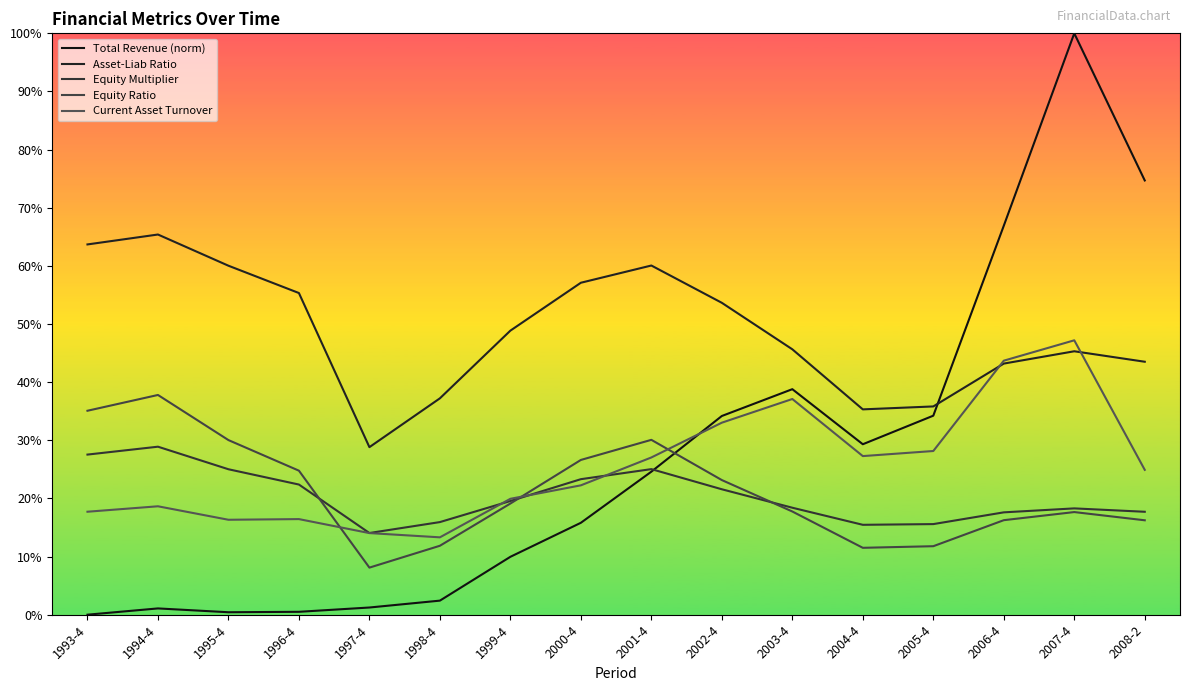

How many values in the Total Revenue (norm) series are below 24?

8